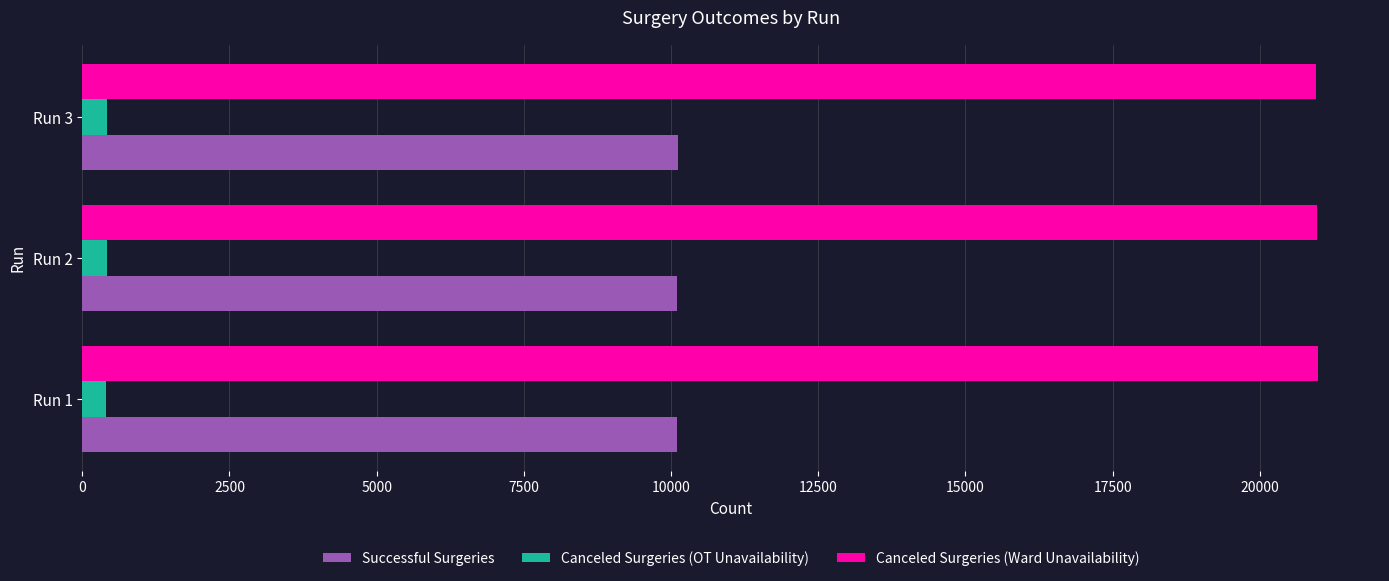

What is the average value of the Canceled Surgeries (OT Unavailability) series?

411